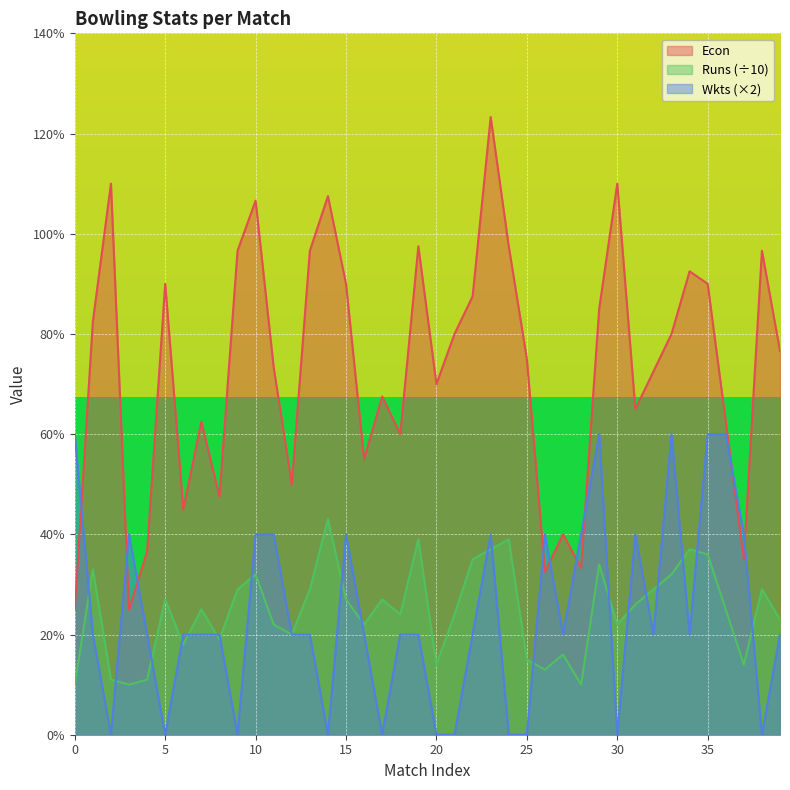

At which label does Runs reach its peak?

14